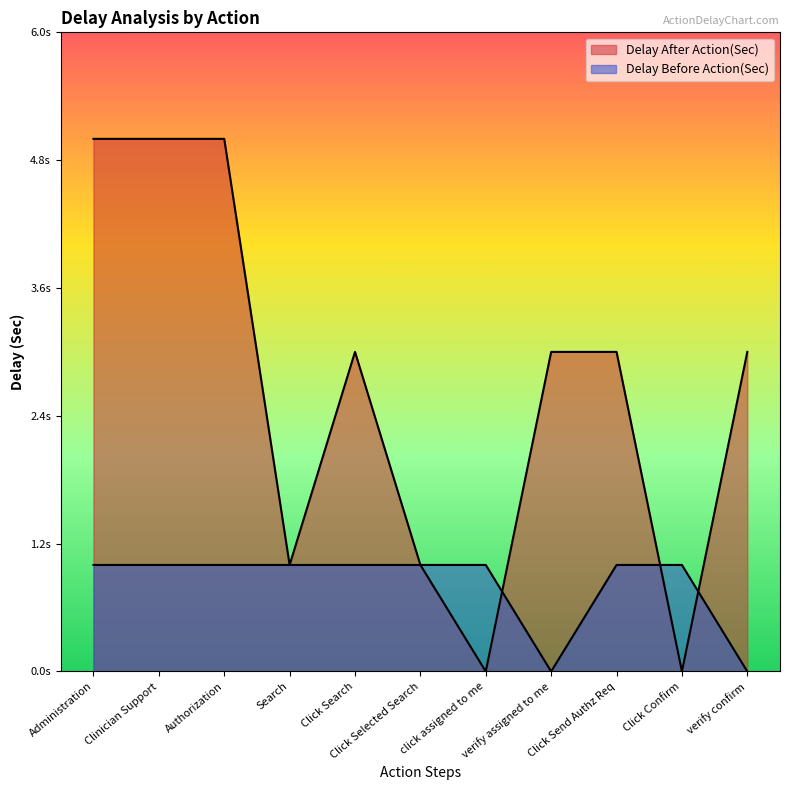

How many data points in Delay After Action(Sec) are less than 3?

4